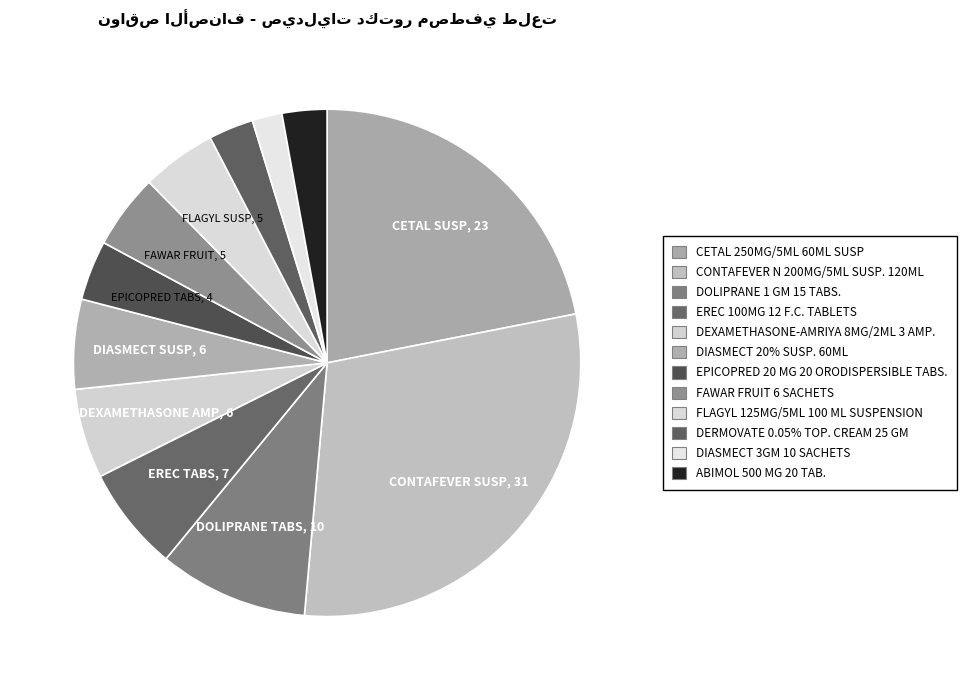

How many slices are in this pie chart?

12